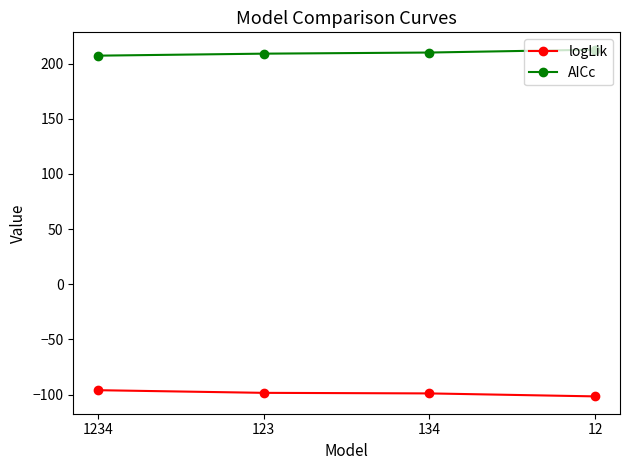

The value of logLik at 12 is -163.4. True or false?

False